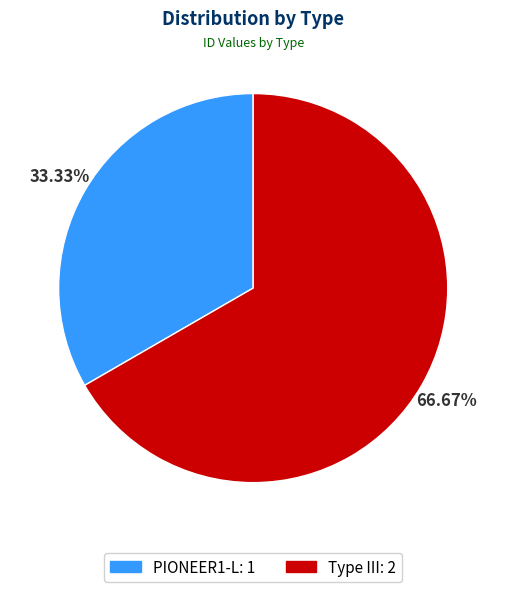

What percentage is the PIONEER1-L slice, to the nearest percent?

33%